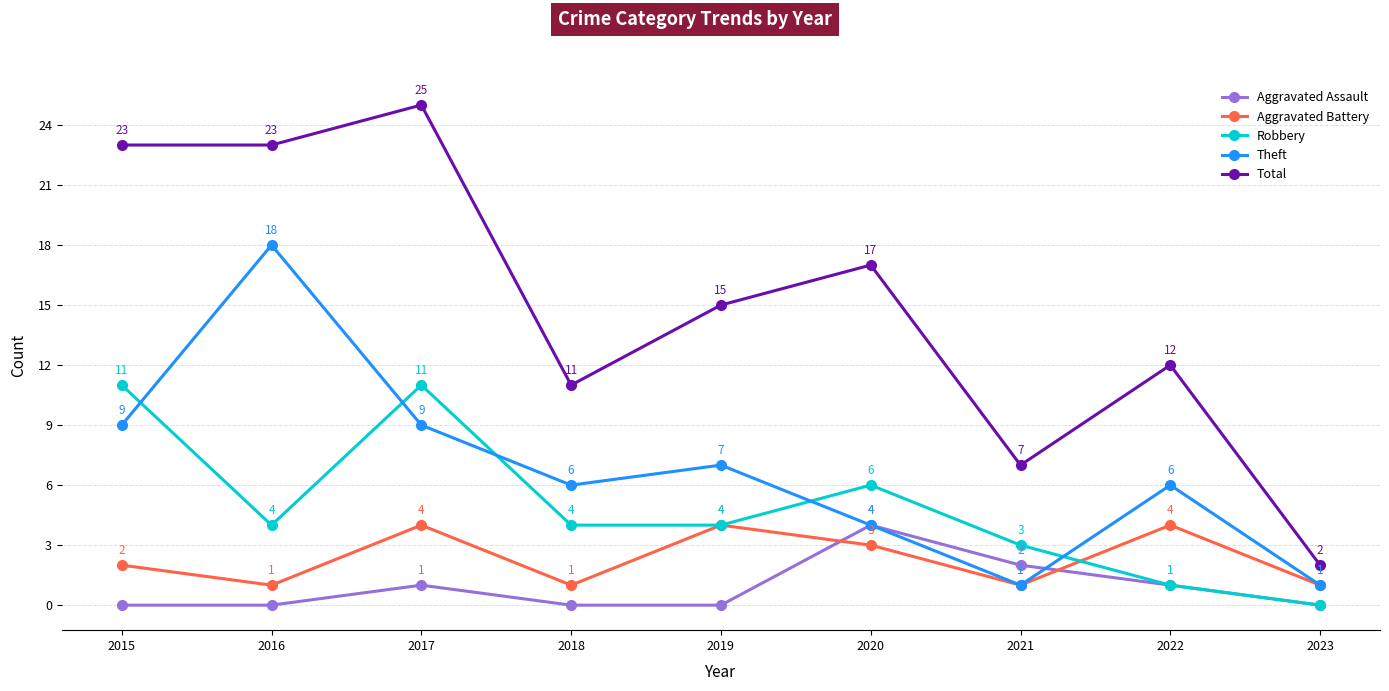

Which category has the highest value across all series?

2017